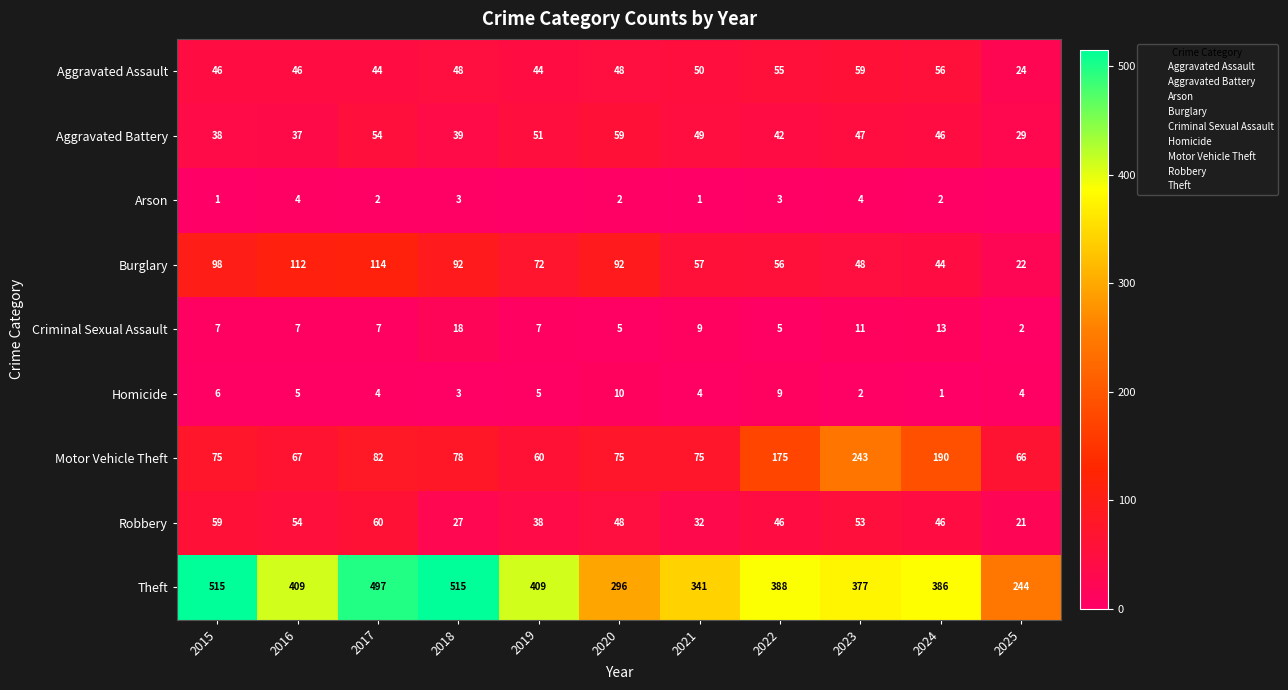

At how many categories does at least one series exceed 265?

10